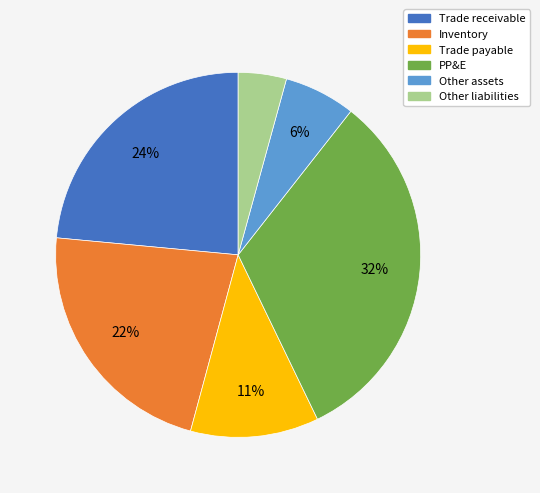

Is it true that Trade receivable is 35% of the pie?

False